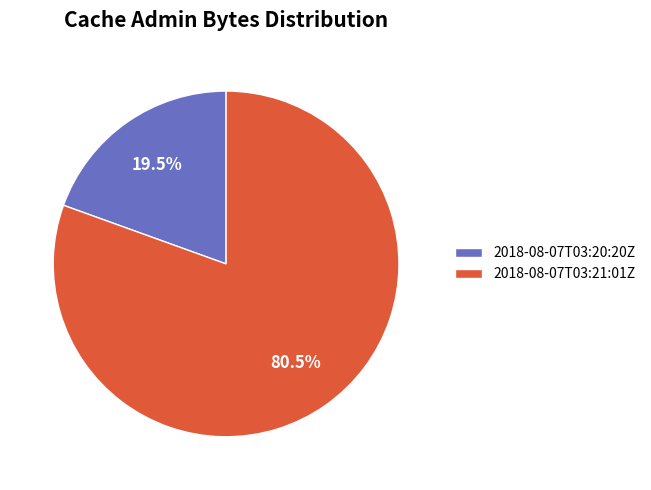

What portion of the pie excludes 2018-08-07T03:21:01Z?

19.5%